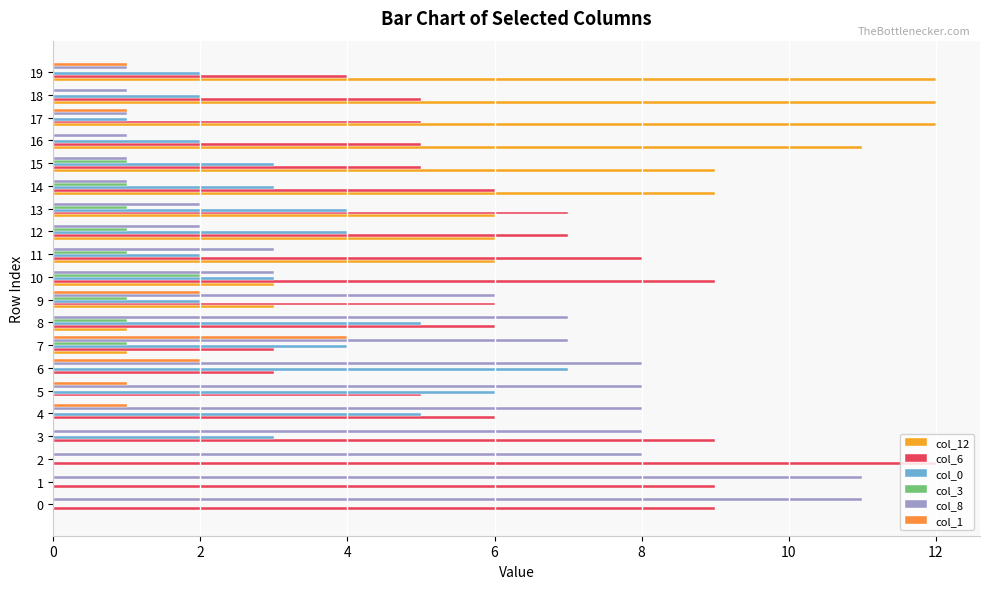

Count the number of categories in the chart.

20